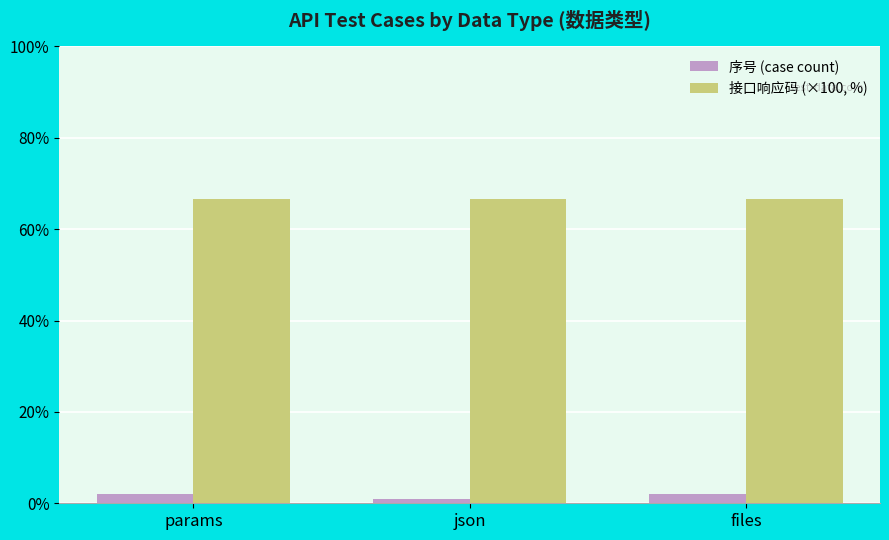

Are the bars horizontal?

No